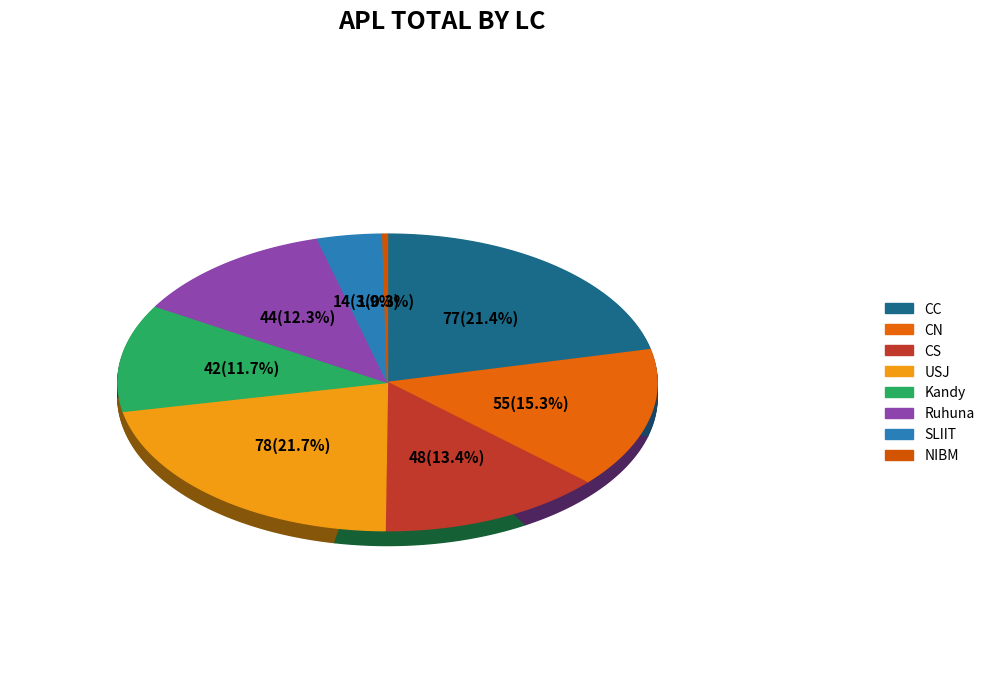

What is the largest slice in the pie chart?

USJ